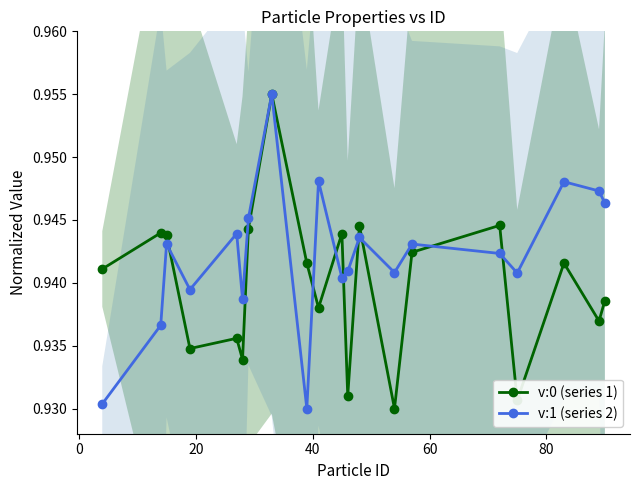

Rank the series by their maximum value, from lowest to highest.

v:0 (series 1), v:1 (series 2)